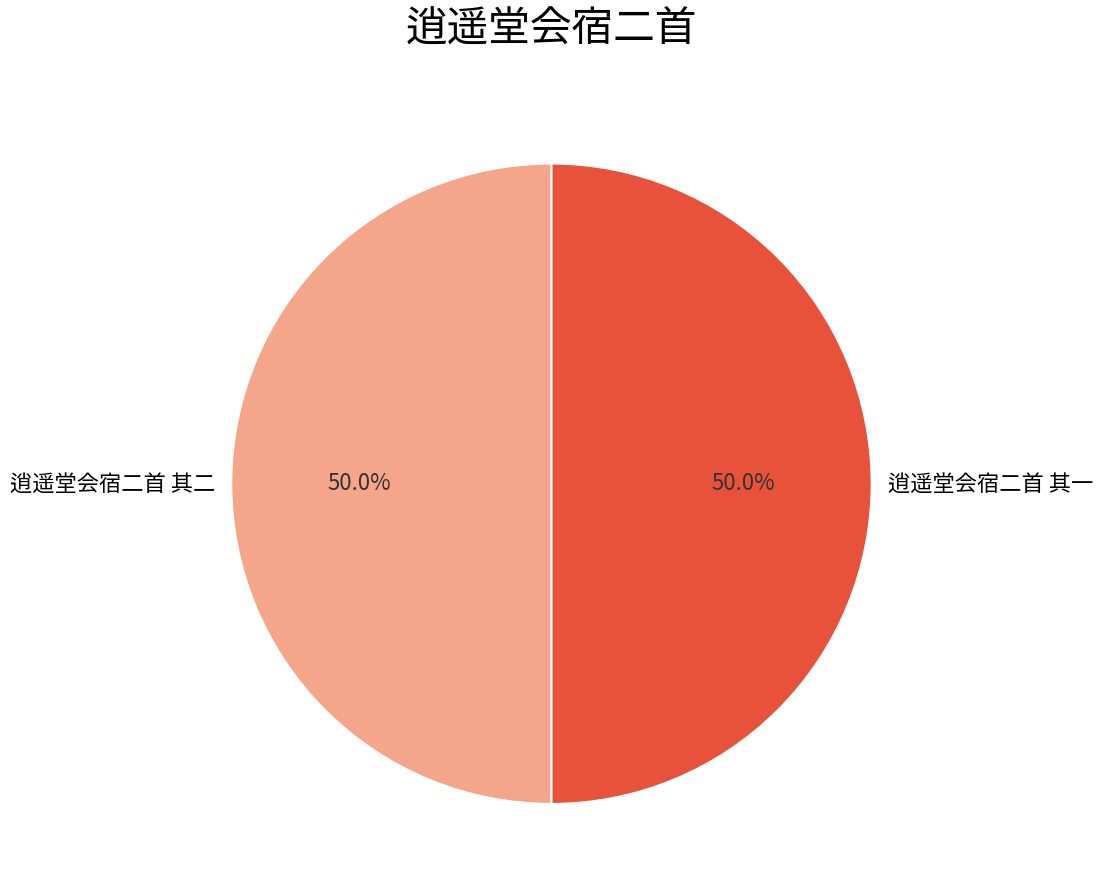

Is it true that 逍遥堂会宿二首 其二 is 50% of the pie?

True